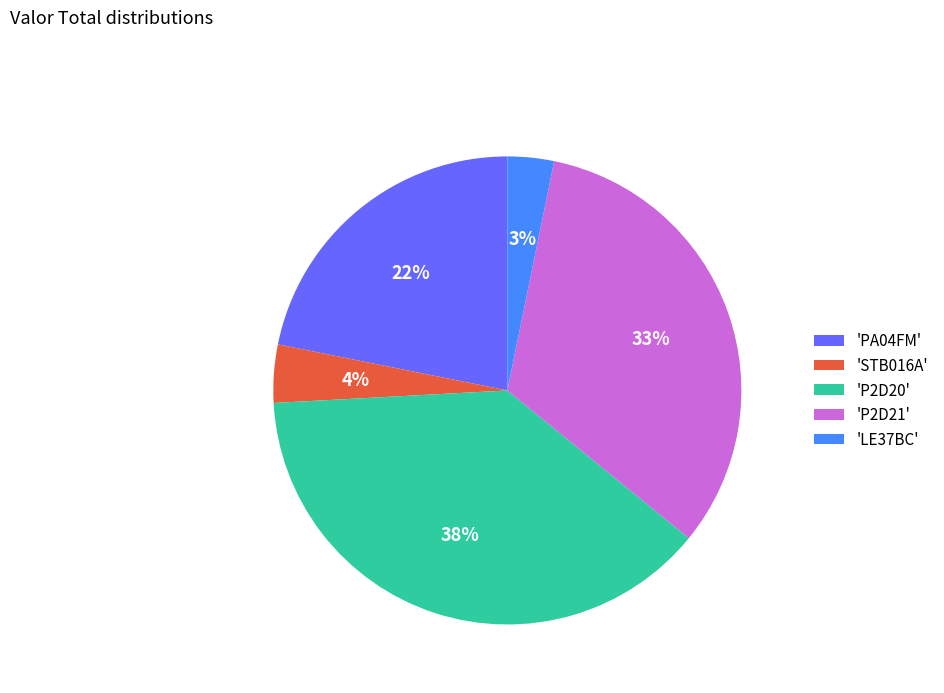

To the nearest percent, what is the difference between the largest and smallest slice percentages?

35%